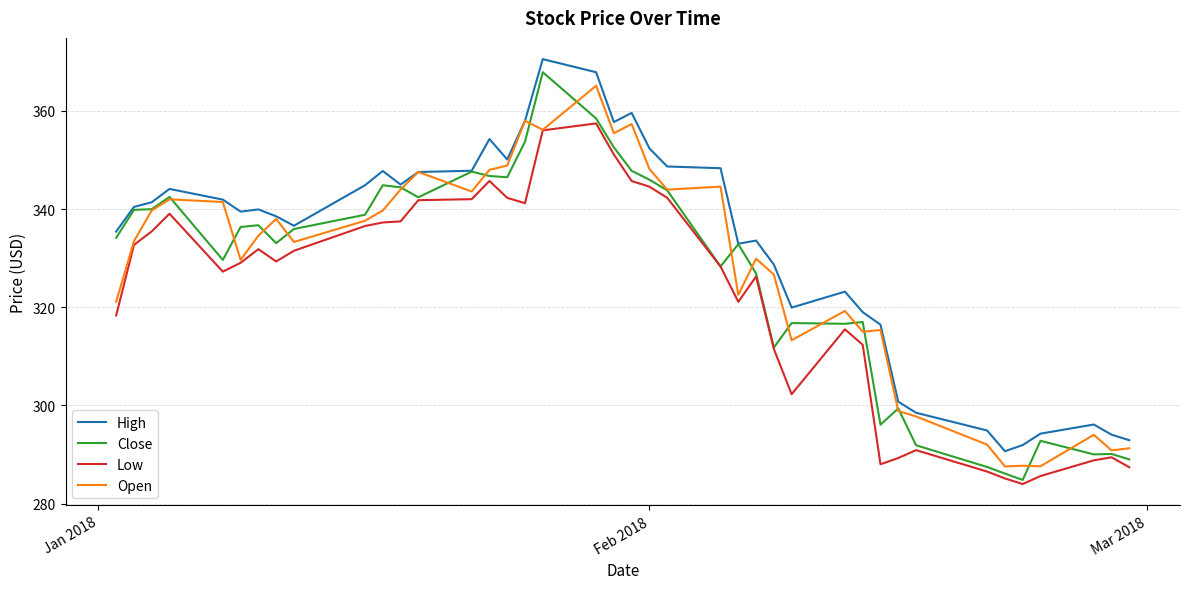

Which series has the largest total across all categories?

High